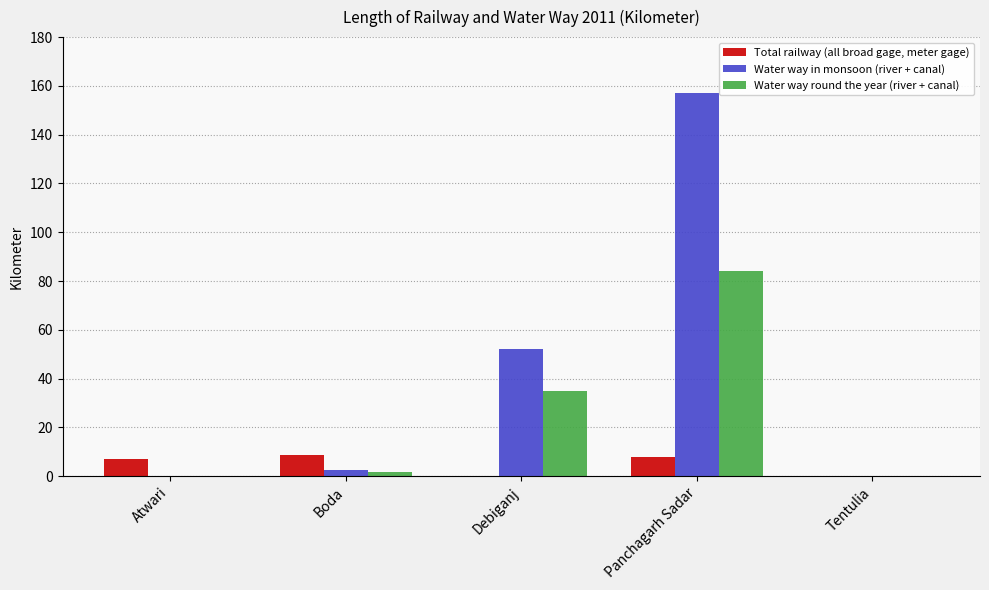

Is the value of Water way round the year (river + canal) at Panchagarh Sadar greater than the value of Water way in monsoon (river + canal) at Panchagarh Sadar?

No